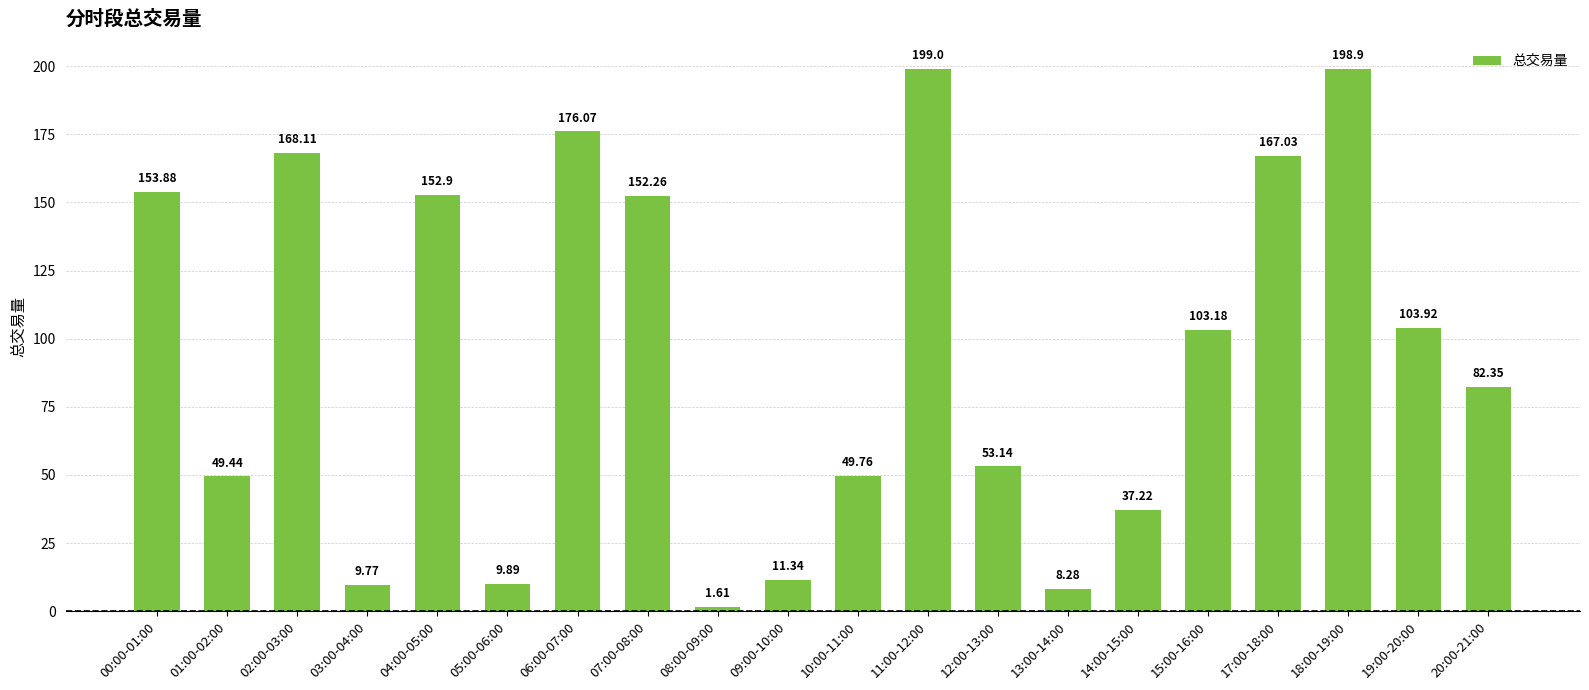

The chart shows a value of 111.1 at 18:00-19:00. True or false?

False